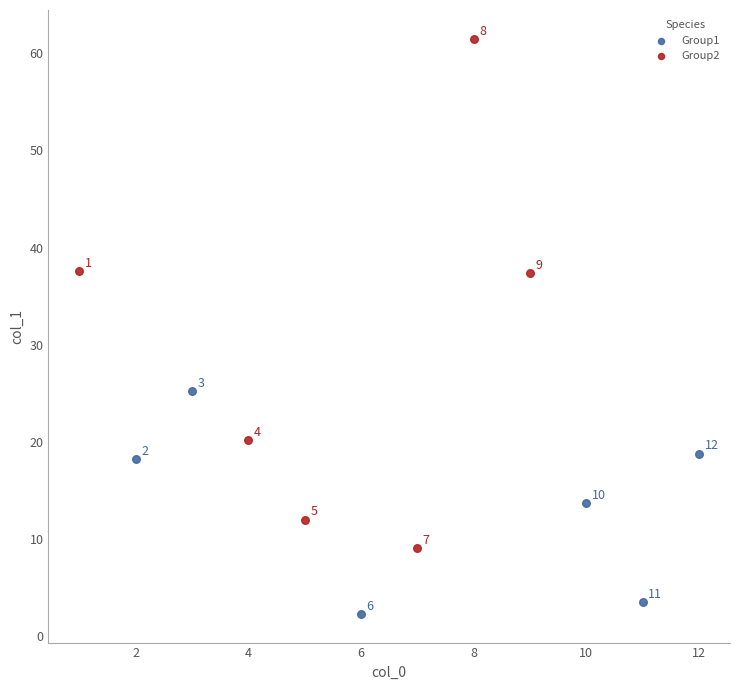

Which series contains the highest Y value?

Group2